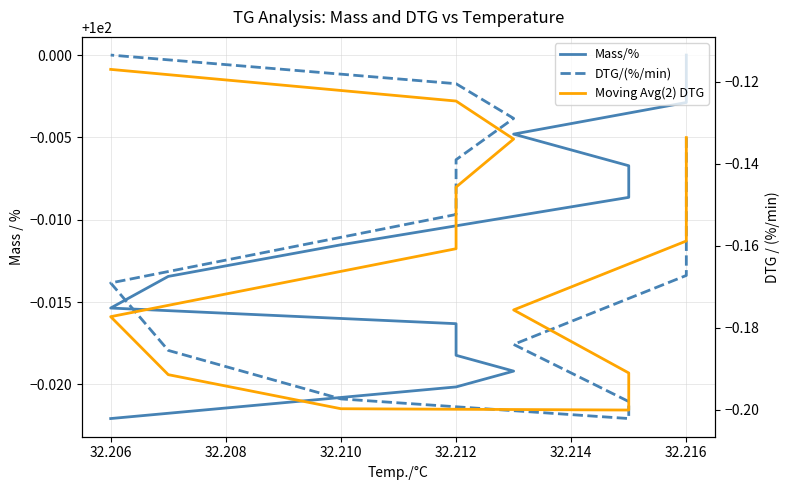

Is this an area chart (filled region under the line)?

No